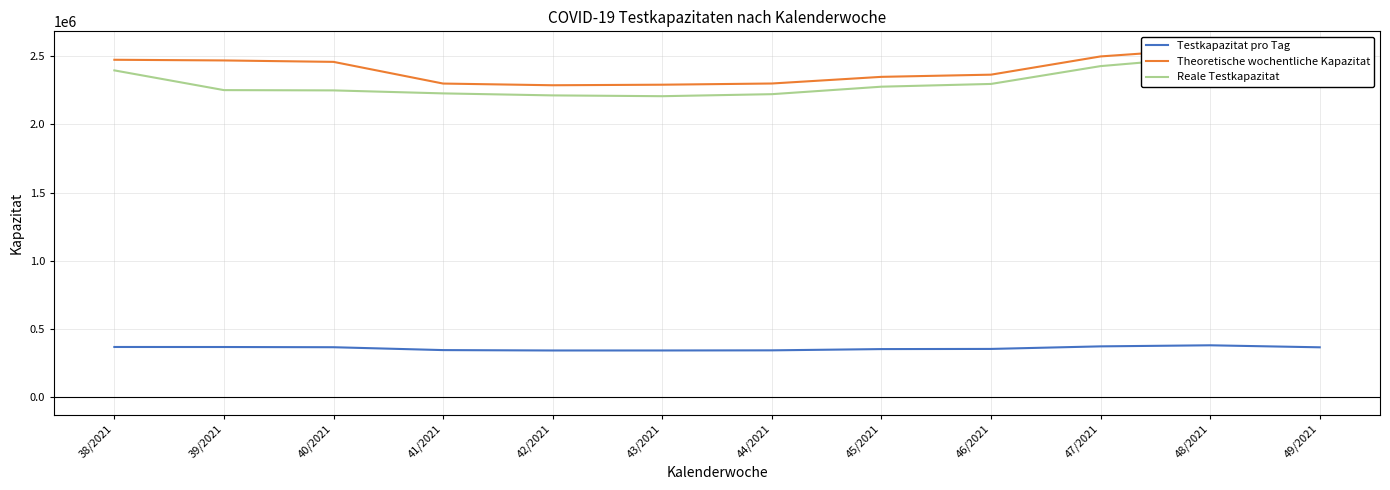

How many distinct data groups are displayed?

3